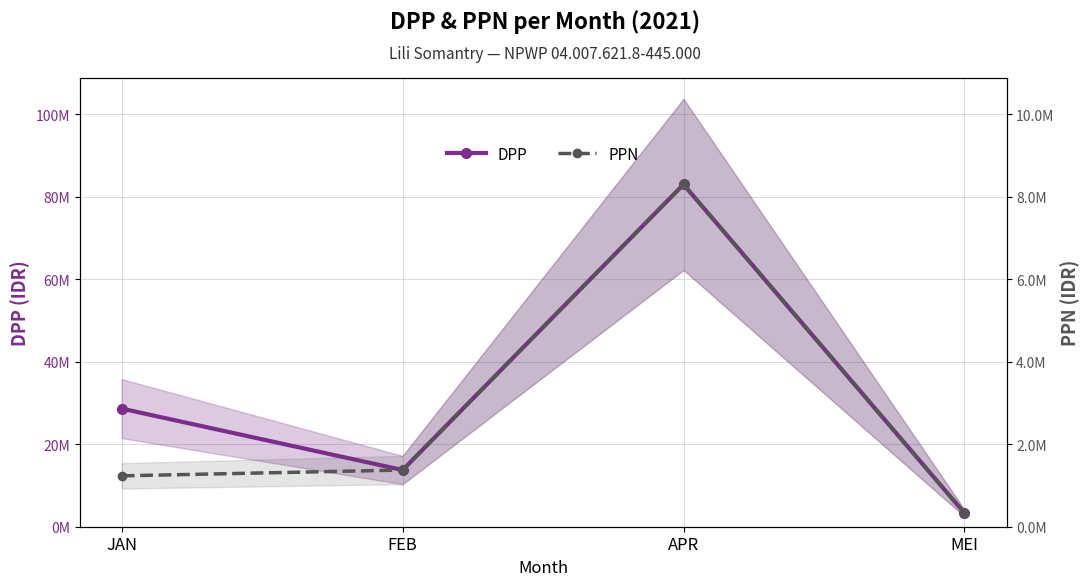

At which category is the sum across all series the highest?

APR